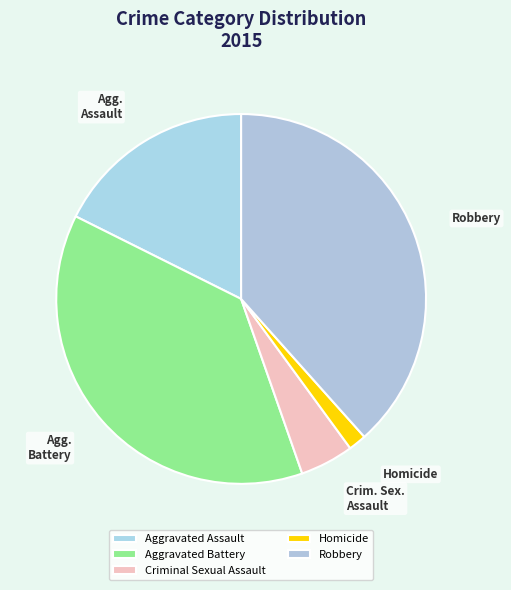

Does Criminal Sexual Assault account for over 50% of the chart?

No